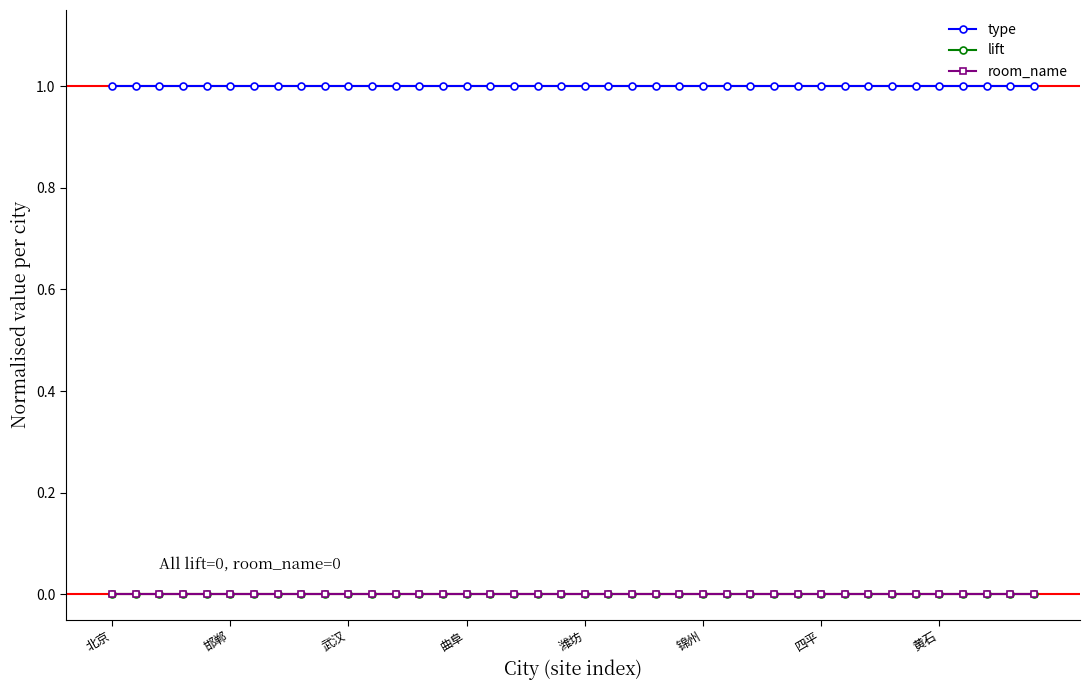

True or false: room_name and lift cross at least once.

False